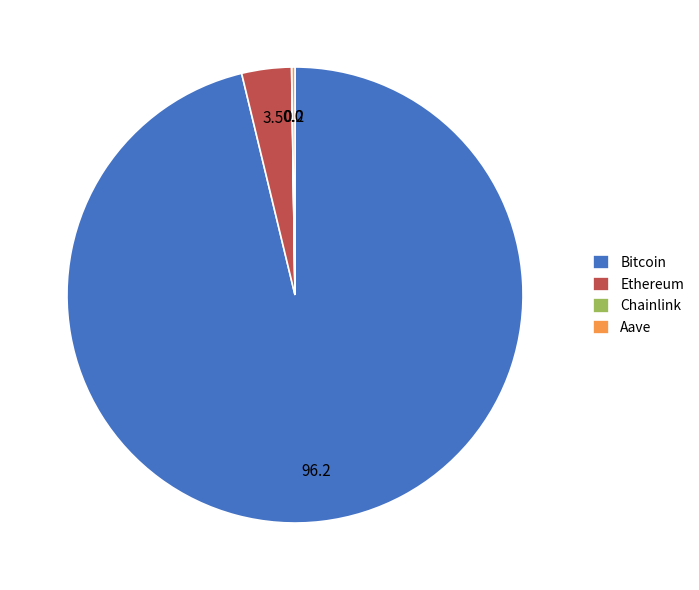

Is there any slice that represents more than half of the pie?

Yes